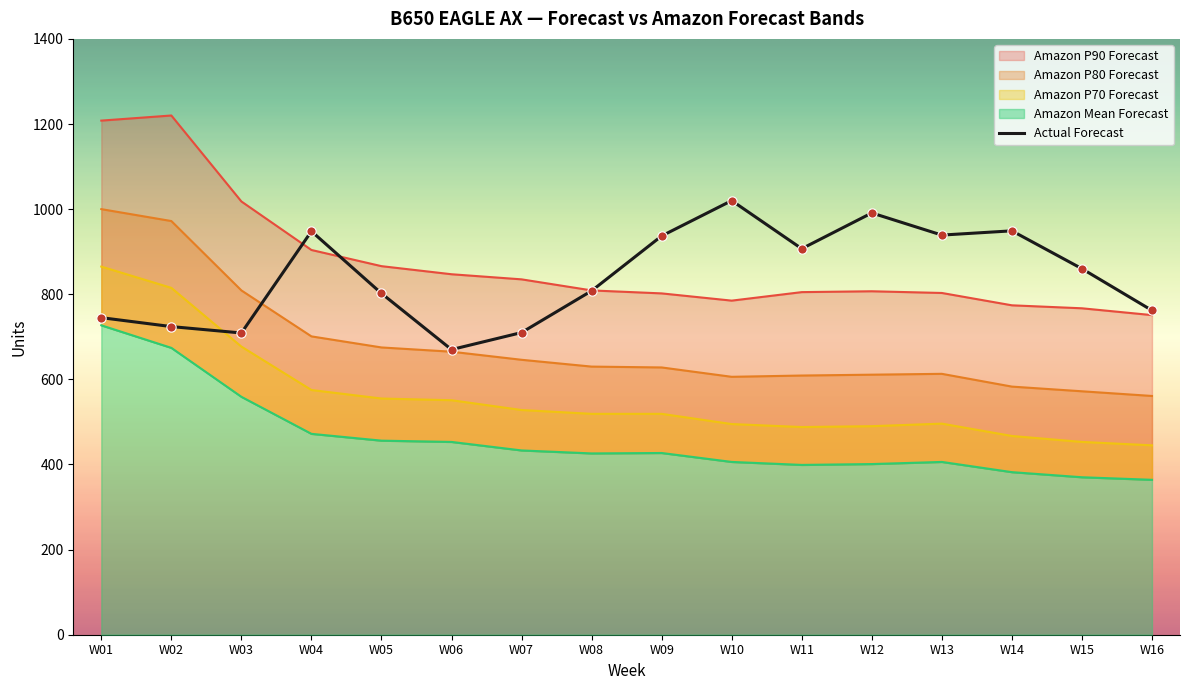

Which series has the largest total across all categories?

Amazon P90 Forecast